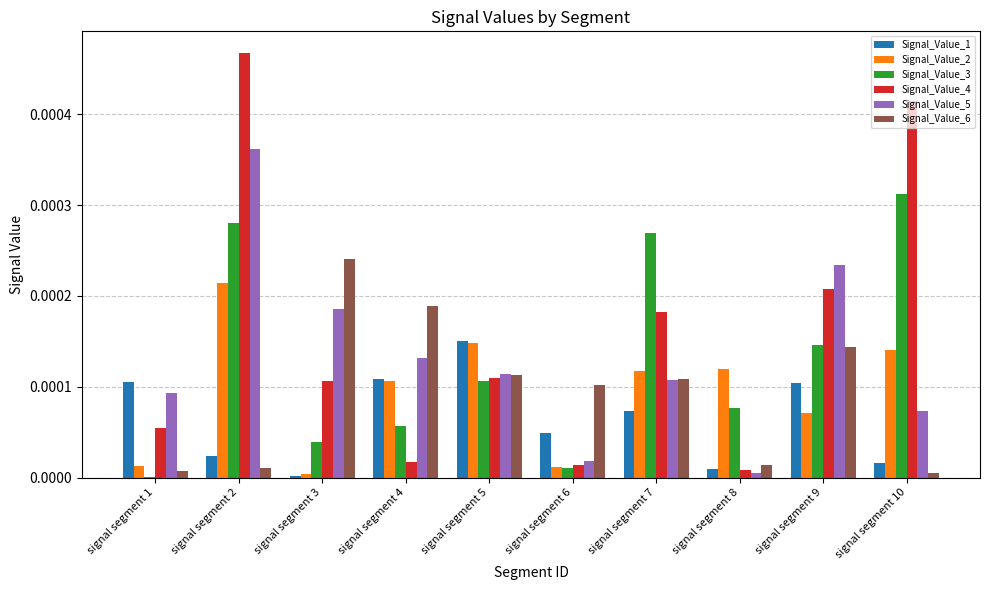

The Signal_Value_6 series shows 0.0 at signal segment 6. True or false?

True